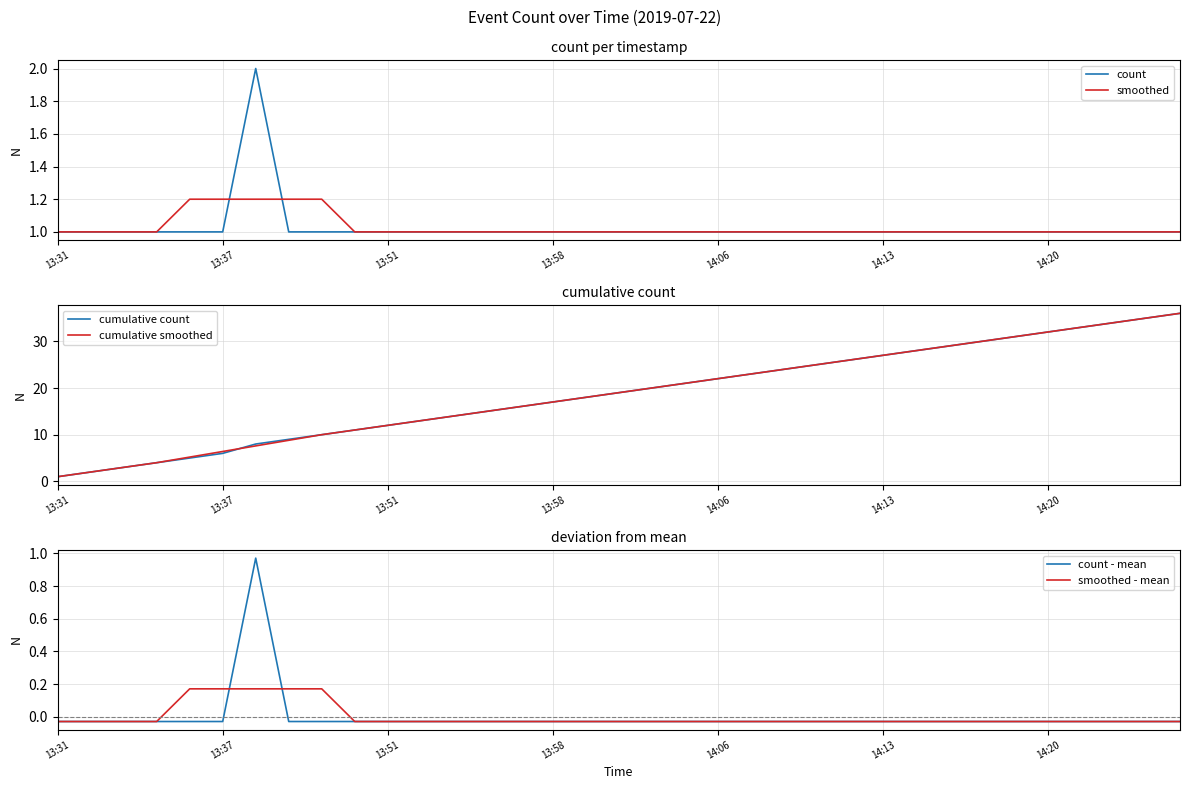

After their last crossing, which series has the higher values: smoothed - mean or count - mean?

smoothed - mean